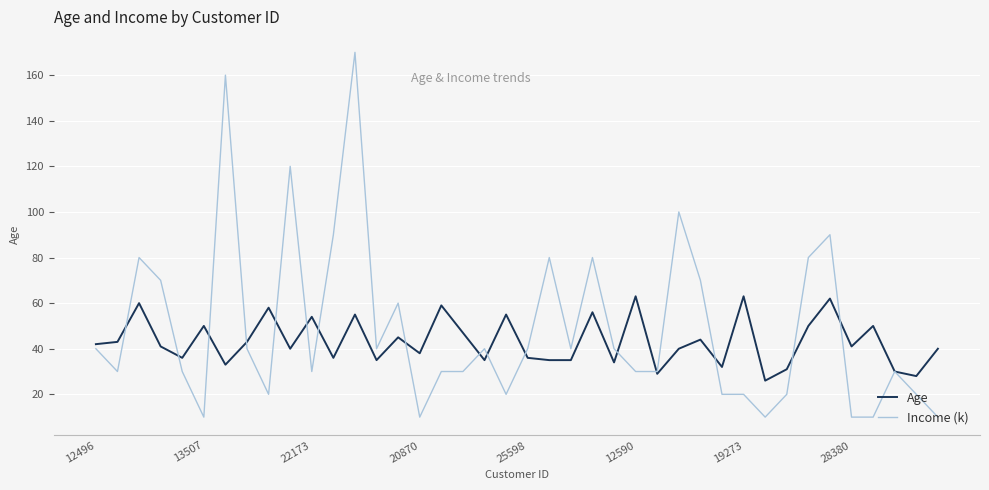

Rank the series by their maximum value, from highest to lowest.

Income (k), Age